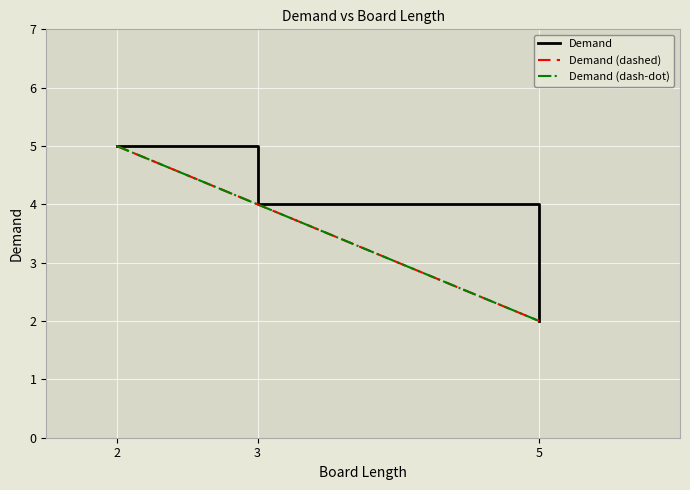

At which label does Demand first exceed 4?

2